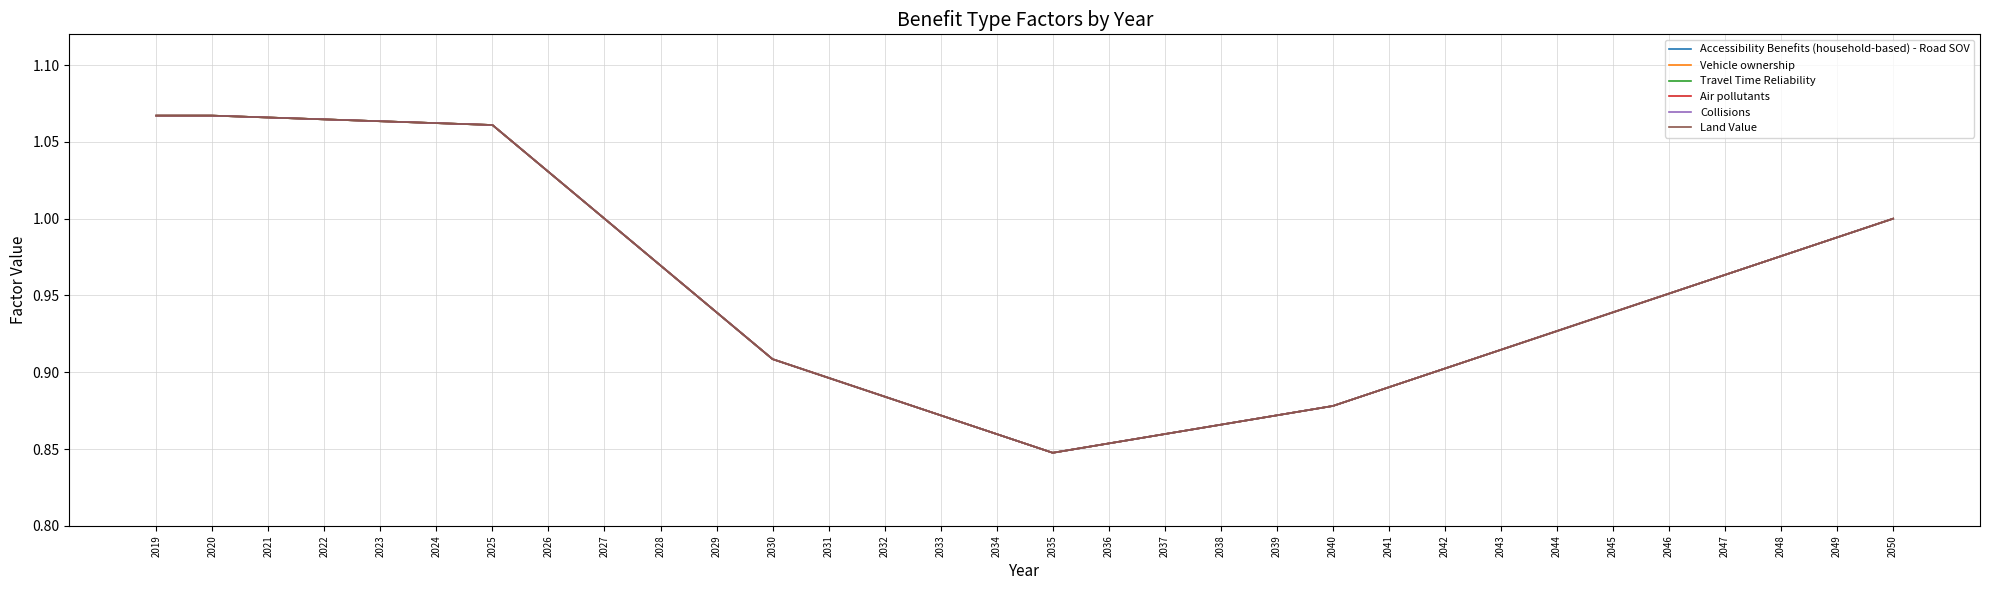

True or false: Vehicle ownership and Travel Time Reliability cross at least once.

False